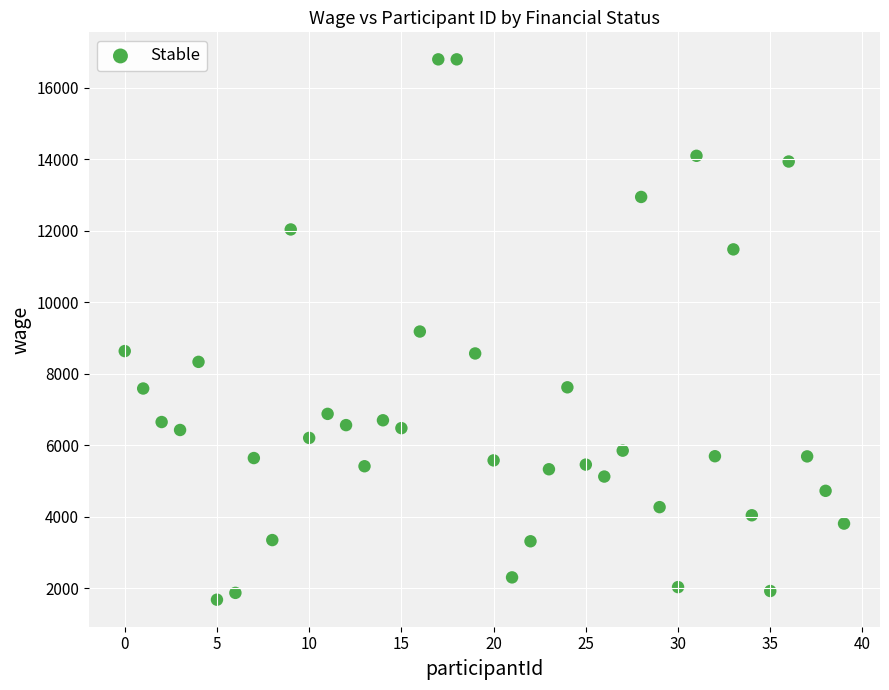

What is the range of Y values (max minus min)?

15120.0